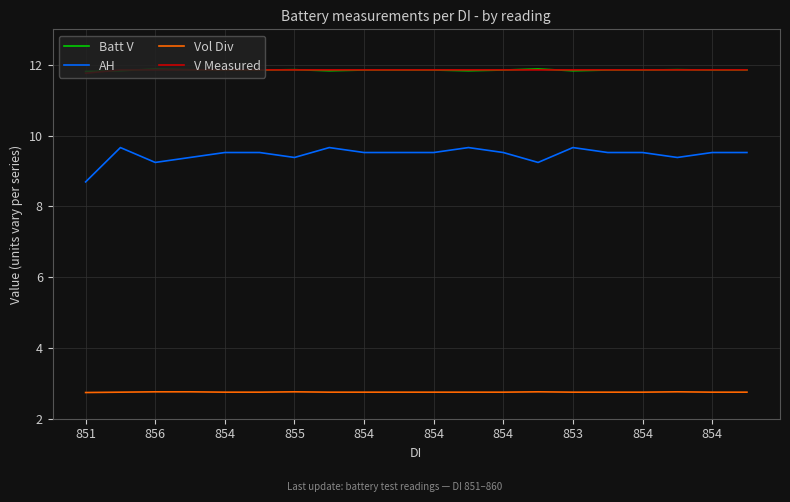

What are all the series names shown in the legend?

Batt V, AH, Vol Div, V Measured